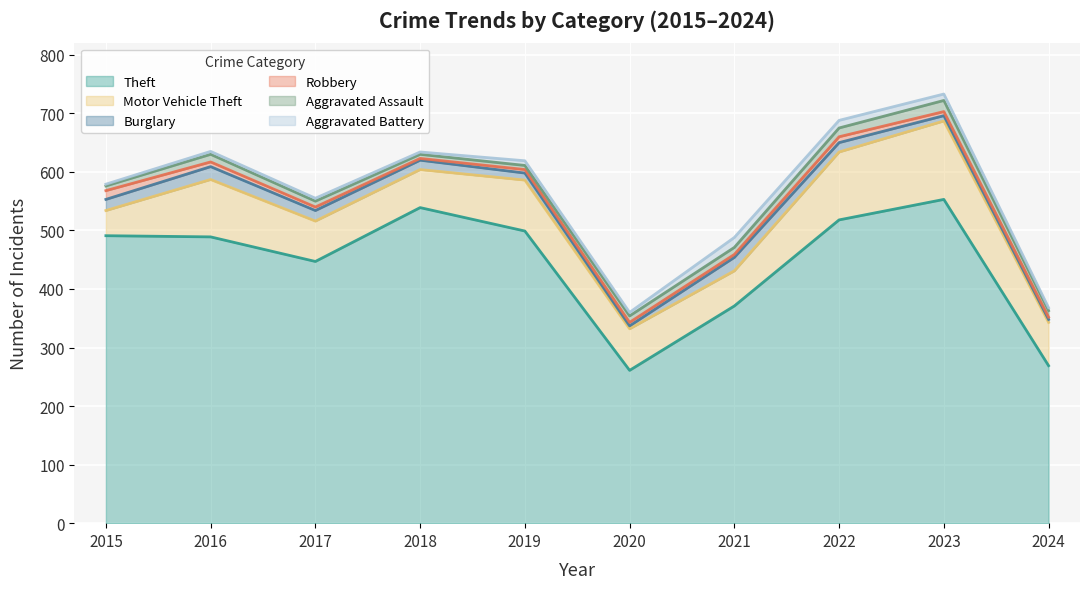

List the labels in order of Aggravated Assault value, largest first.

2023, 2022, 2016, 2021, 2020, 2024, 2017, 2015, 2018, 2019